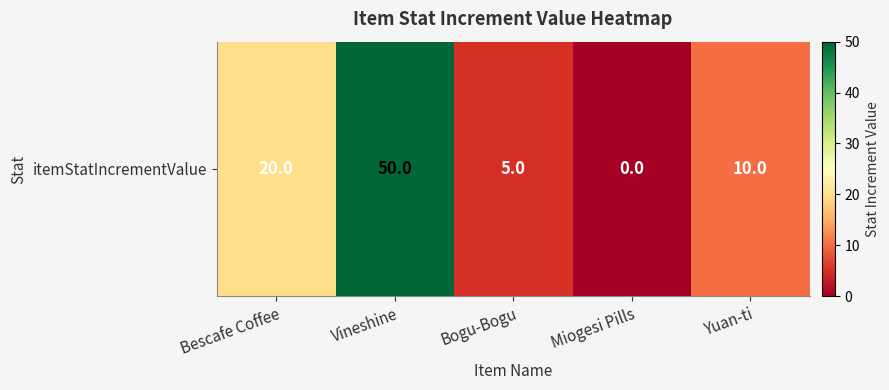

What is the difference between the values at Miogesi Pills and Bogu-Bogu?

5